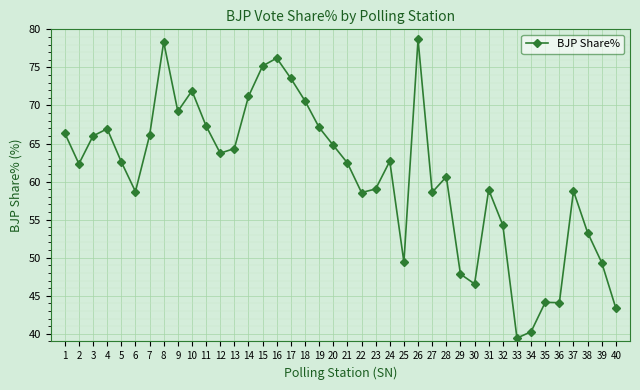

What is the value of the 19th point from the left?

67.1